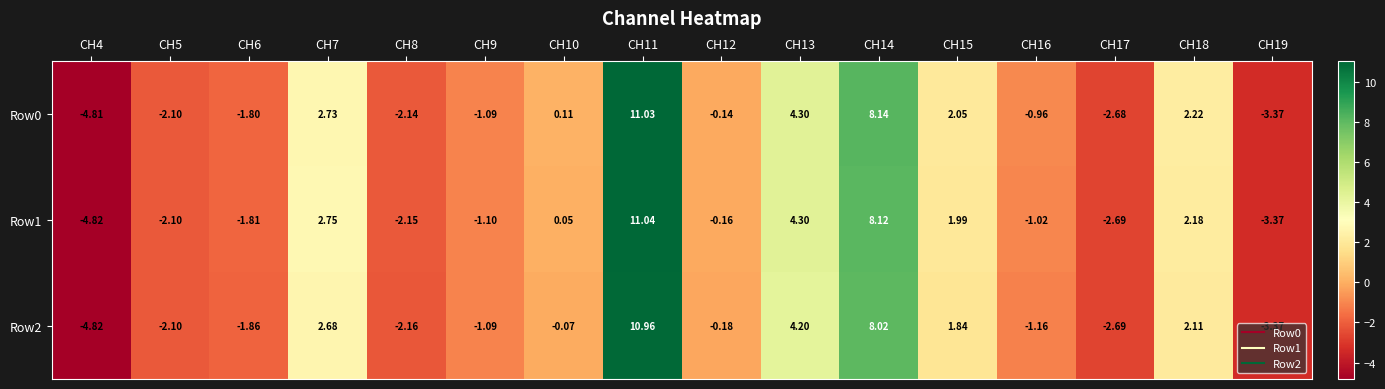

Is the value of Row2 at CH17 greater than the value of Row0 at CH14?

No